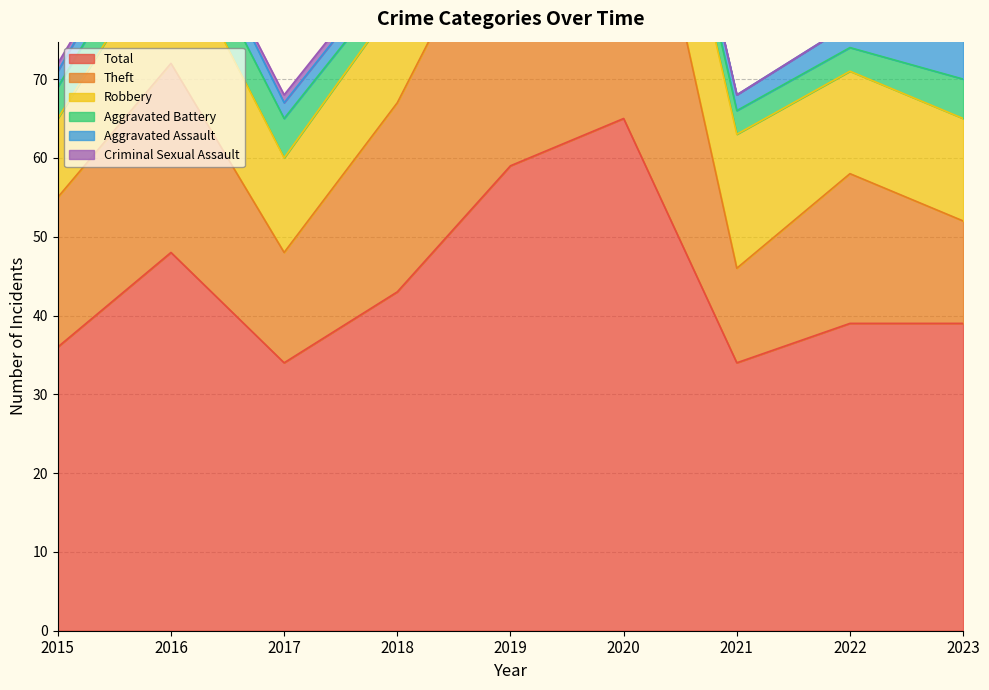

Rank the series by their maximum value, from highest to lowest.

Total, Theft, Robbery, Aggravated Assault, Aggravated Battery, Criminal Sexual Assault